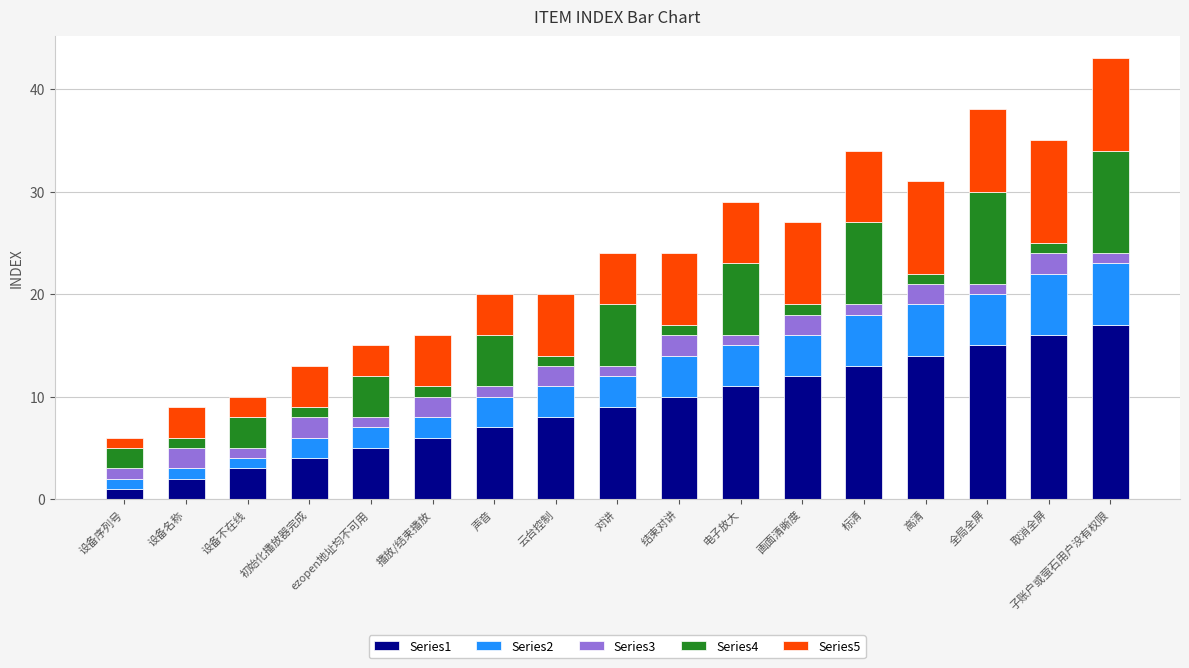

The Series1 series shows 15 at 全局全屏. True or false?

True